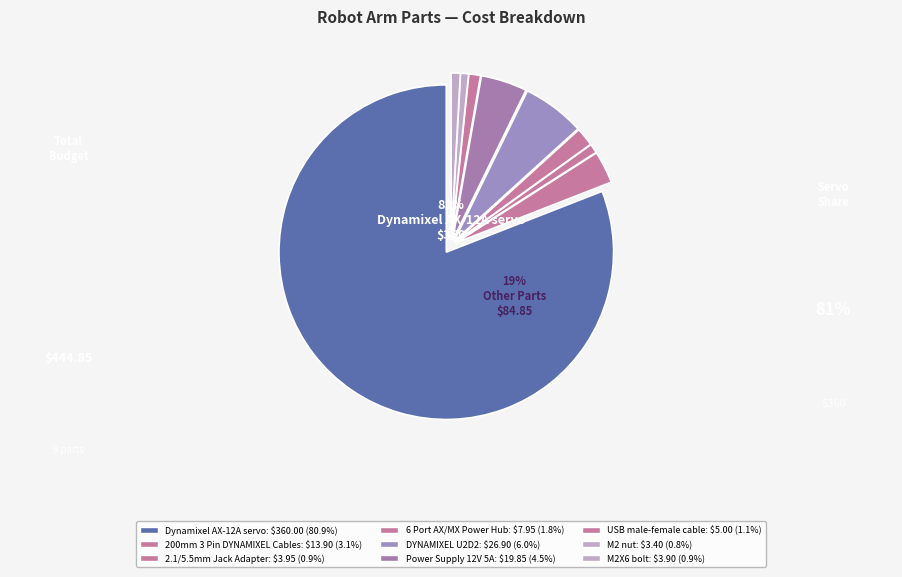

Is it true that Power Supply 12V 5A is 4% of the pie?

True